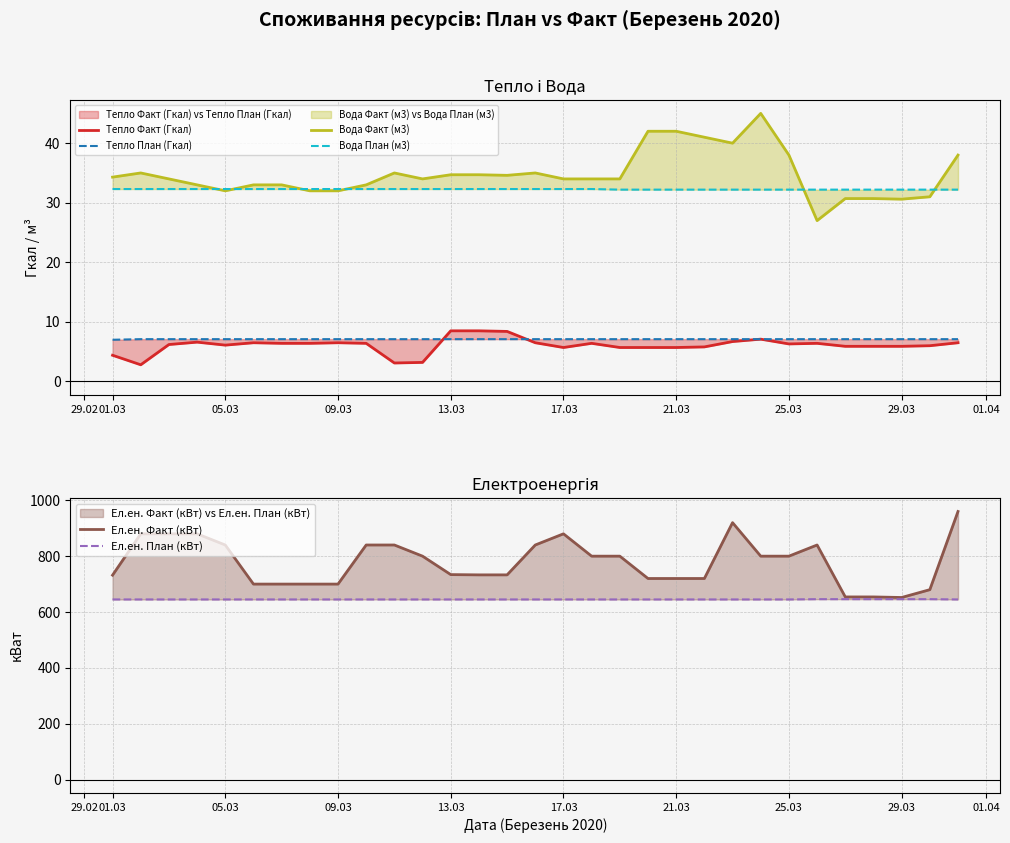

Which series has the largest range (max minus min)?

Ел.ен. Факт (кВт)